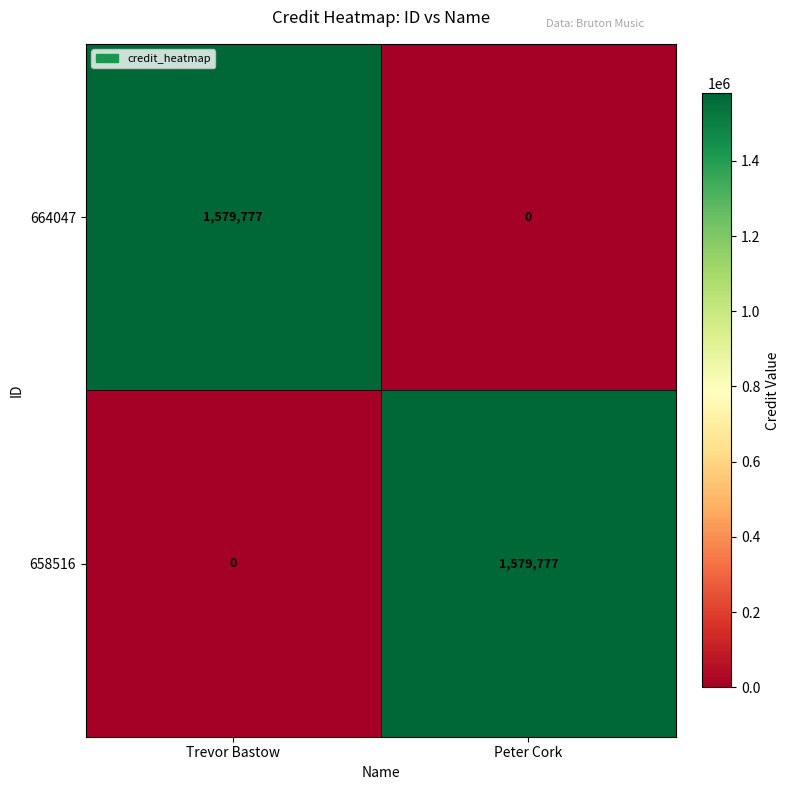

What is the difference between the 664047 values at Peter Cork and Trevor Bastow?

1579777